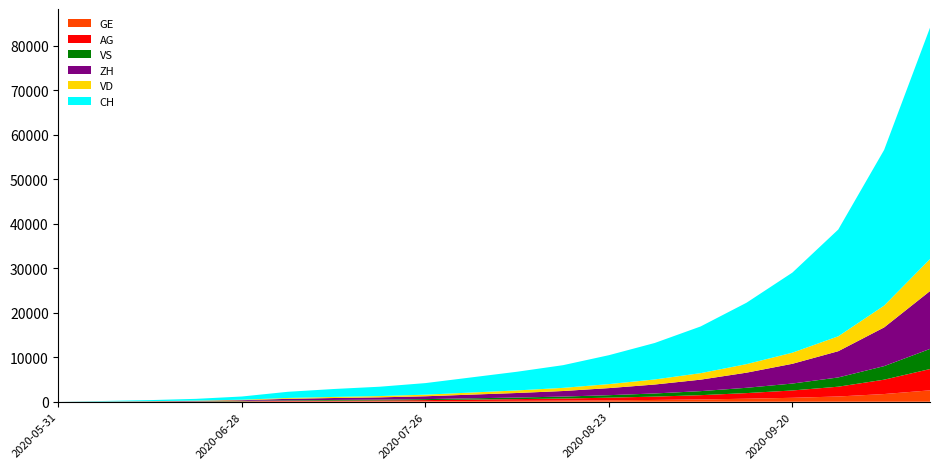

Reading left to right, list all the values displayed in this chart.

CH: 0	107	234	399	722	1387	1780	2100	2600	3400	4200	5100	6500	8200	10500	13800	18000	24000	35000	52000
VD: 0	15	32	60	105	195	245	290	360	470	580	710	900	1140	1460	1920	2500	3350	4900	7200
ZH: 0	23	38	80	153	338	435	510	640	830	1020	1250	1590	2010	2580	3400	4440	5900	8700	13000
VS: 0	9	27	52	93	120	152	180	224	292	360	441	561	708	908	1193	1557	2079	3047	4524
AG: 0	5	16	26	59	125	161	190	237	309	381	466	593	749	960	1263	1648	2201	3229	4786
GE: 0	13	20	31	44	68	86	102	127	165	203	249	317	401	514	676	882	1178	1727	2560